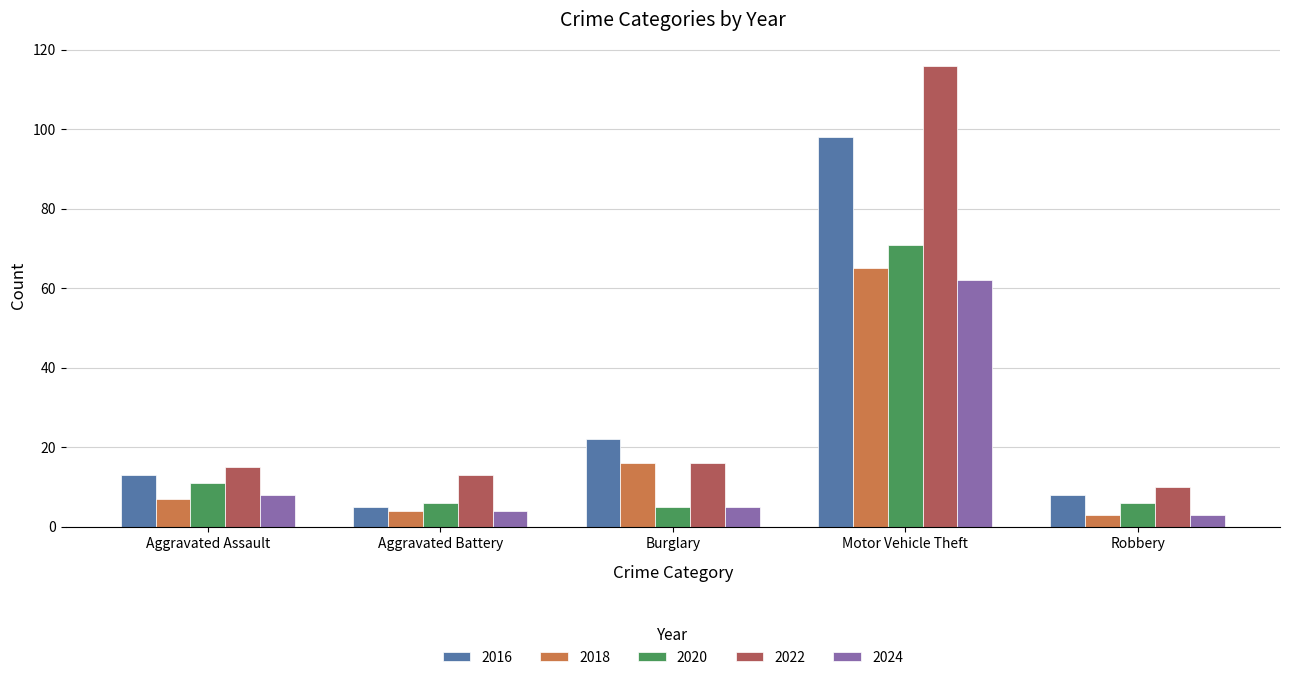

Reading left to right, what are all the values shown in this chart?

2016: Aggravated Assault=13	Aggravated Battery=5	Burglary=22	Motor Vehicle Theft=98	Robbery=8
2018: Aggravated Assault=7	Aggravated Battery=4	Burglary=16	Motor Vehicle Theft=65	Robbery=3
2020: Aggravated Assault=11	Aggravated Battery=6	Burglary=5	Motor Vehicle Theft=71	Robbery=6
2022: Aggravated Assault=15	Aggravated Battery=13	Burglary=16	Motor Vehicle Theft=116	Robbery=10
2024: Aggravated Assault=8	Aggravated Battery=4	Burglary=5	Motor Vehicle Theft=62	Robbery=3